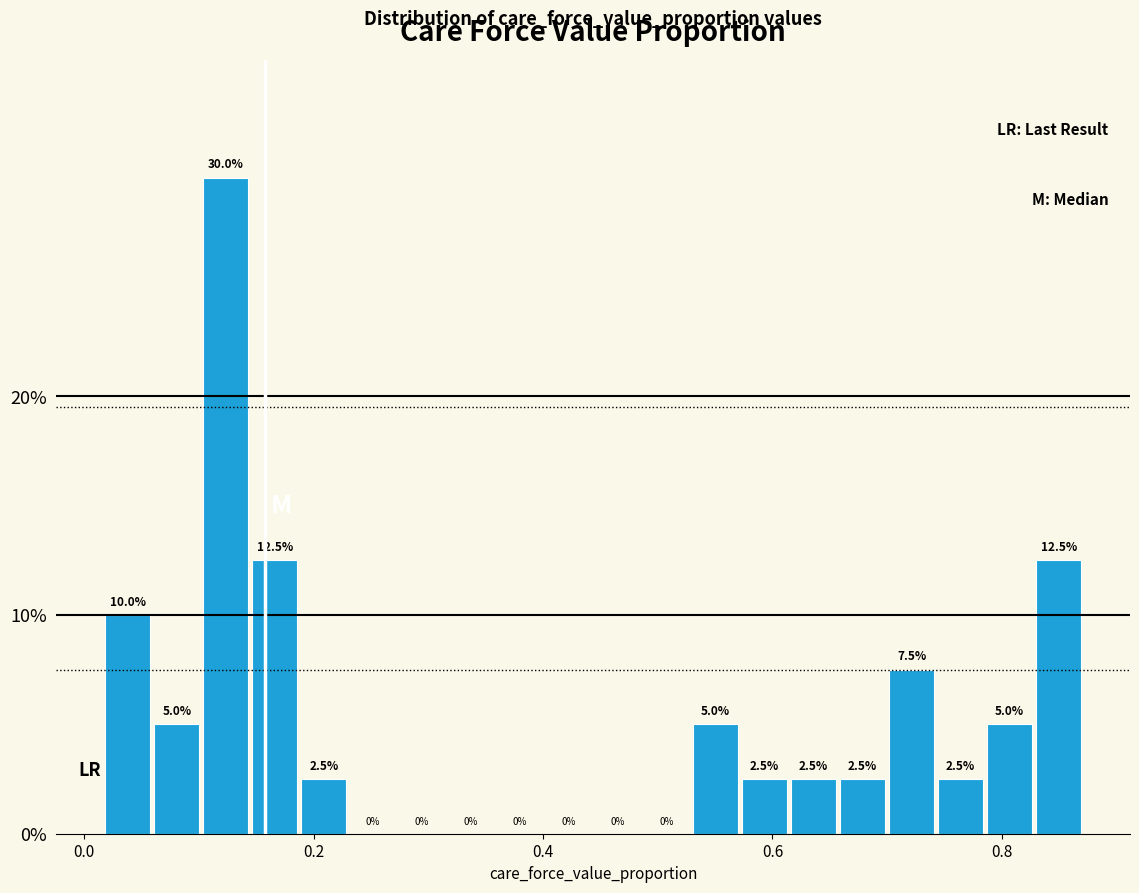

Read against the x-axis, roughly where is the centre of the tallest bar?

0.12